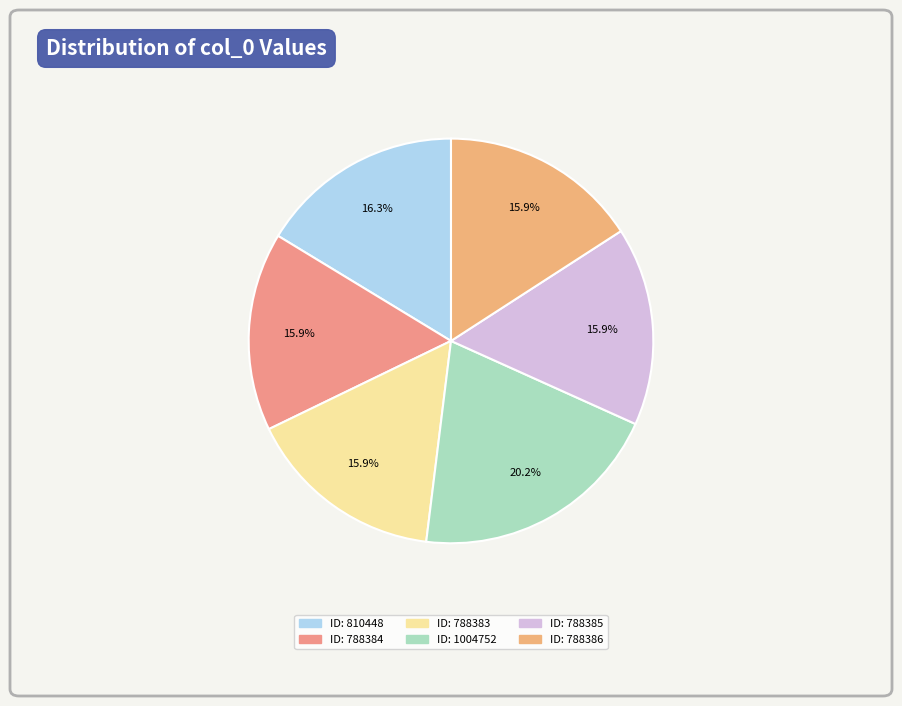

How many slices are in this pie chart?

6